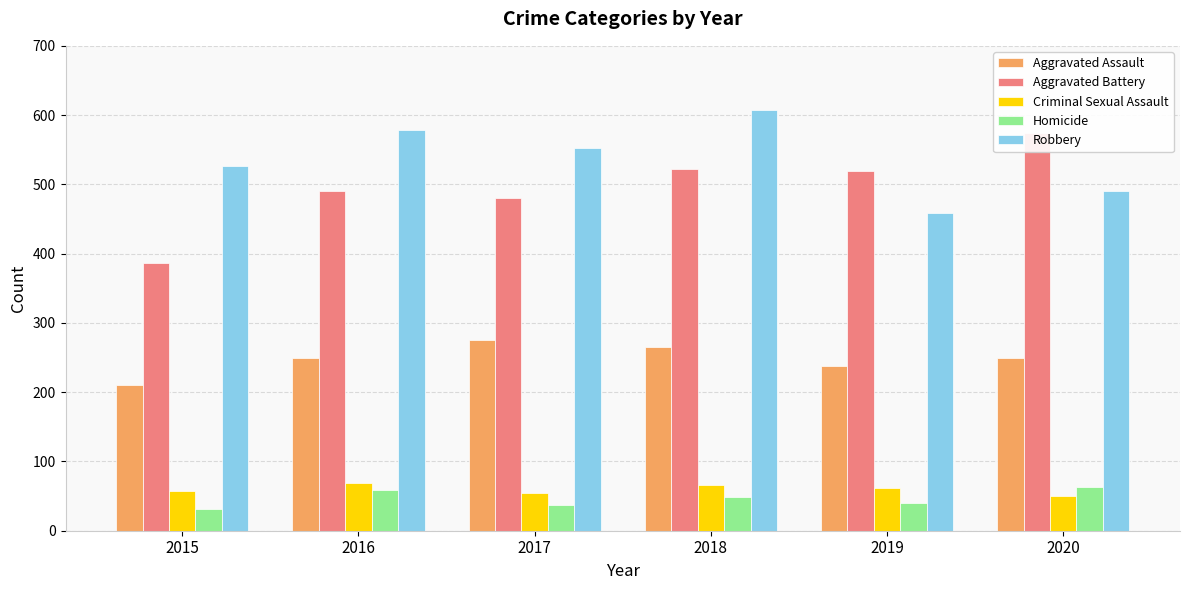

At how many categories does at least one series exceed 400?

6